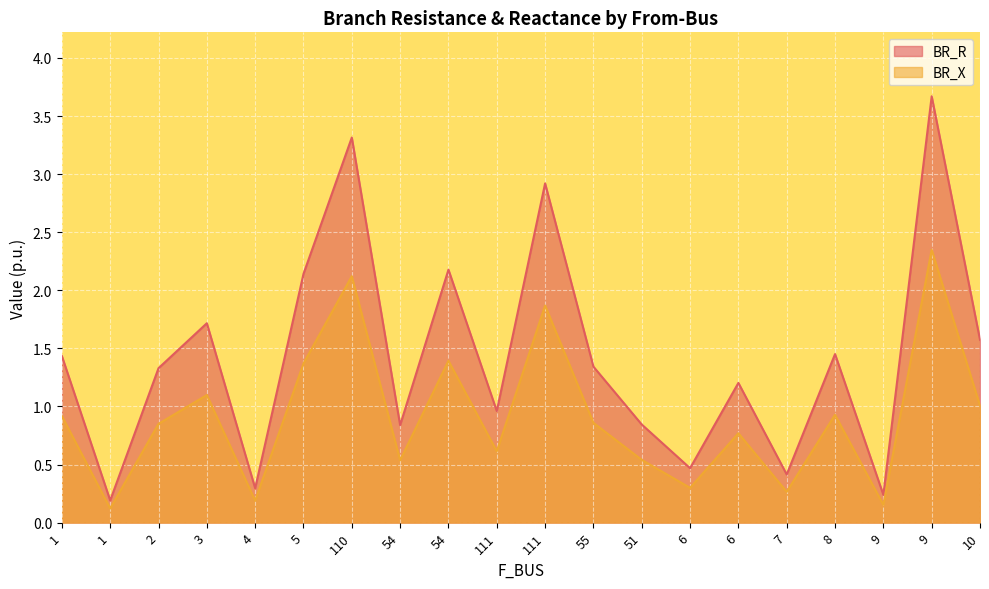

Is the value of BR_R at 111 greater than the value of BR_X at 8?

Yes